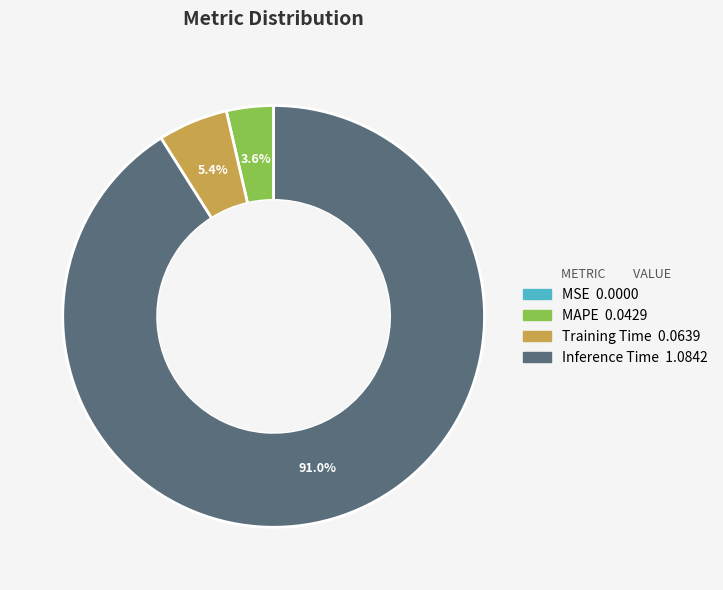

True or false: Training Time accounts for 1% of the total.

False